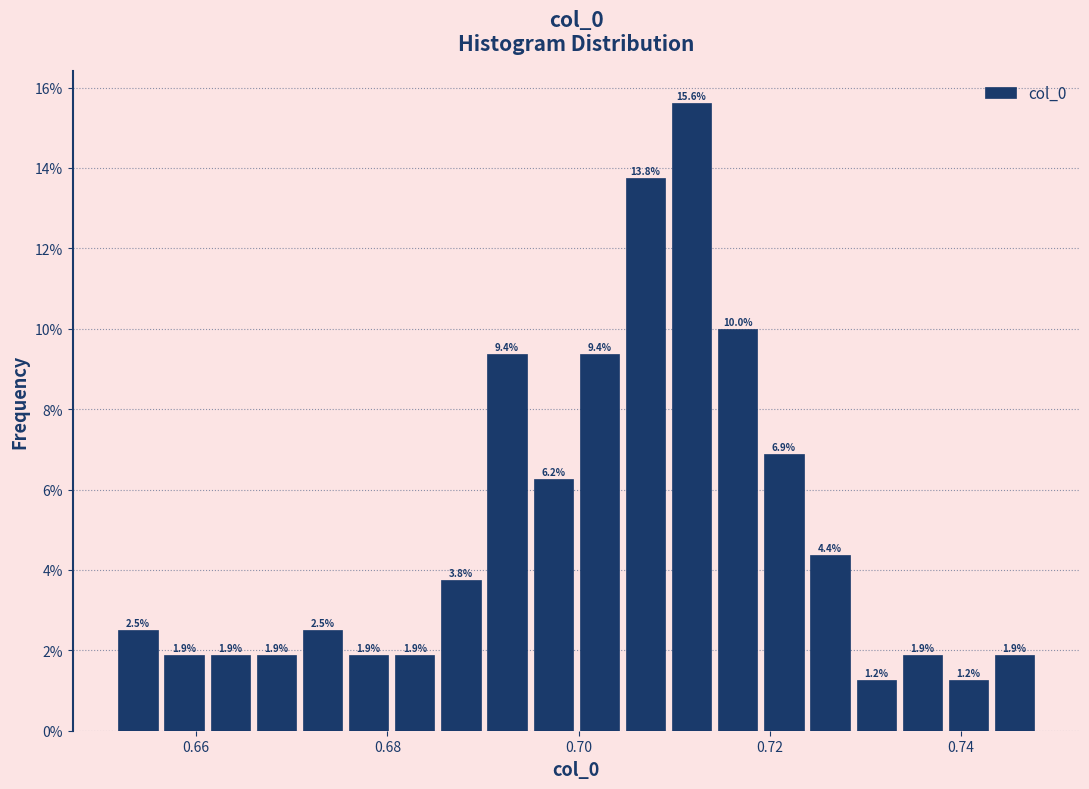

Read against the x-axis, roughly where is the centre of the tallest bar?

0.712